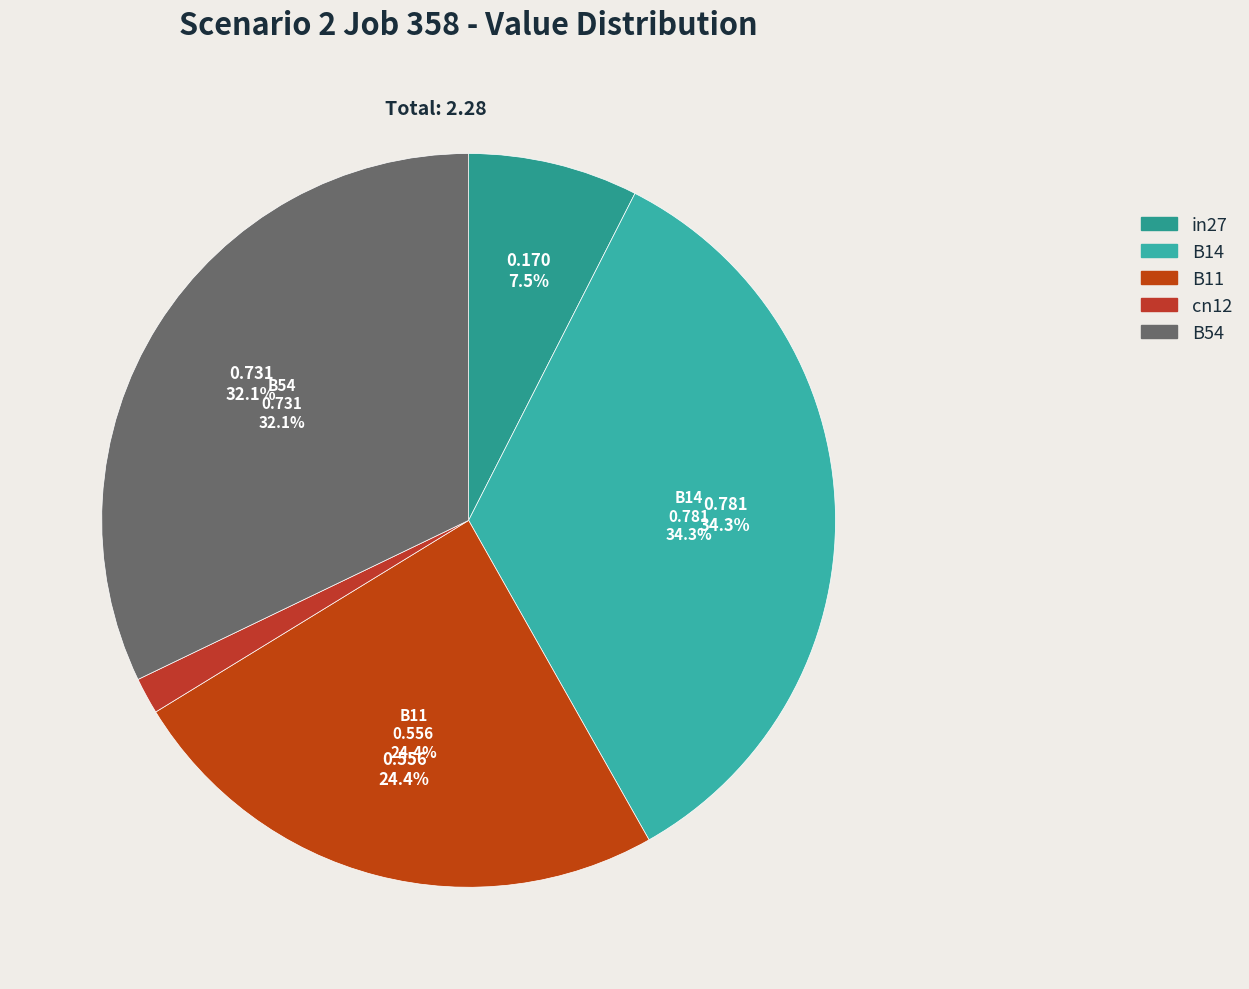

How many segments does this pie chart have?

5